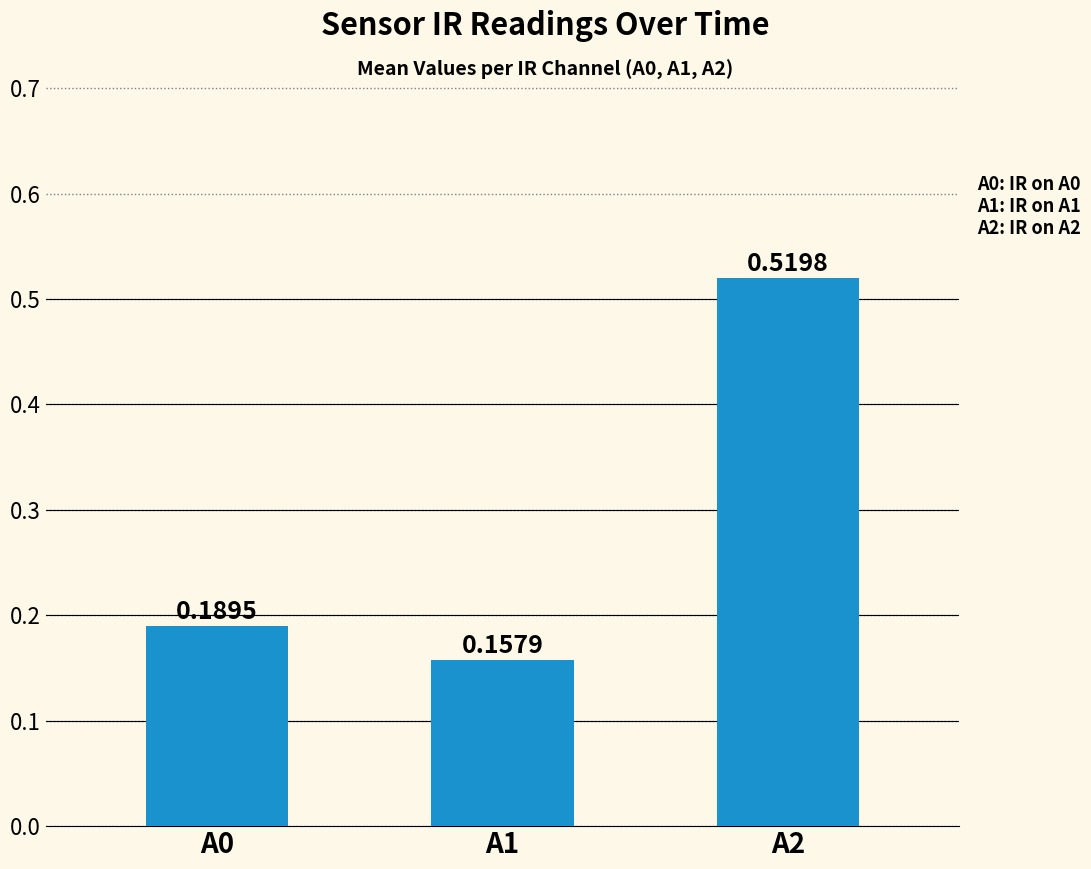

What is the change in value from A0 to A2?

+0.3